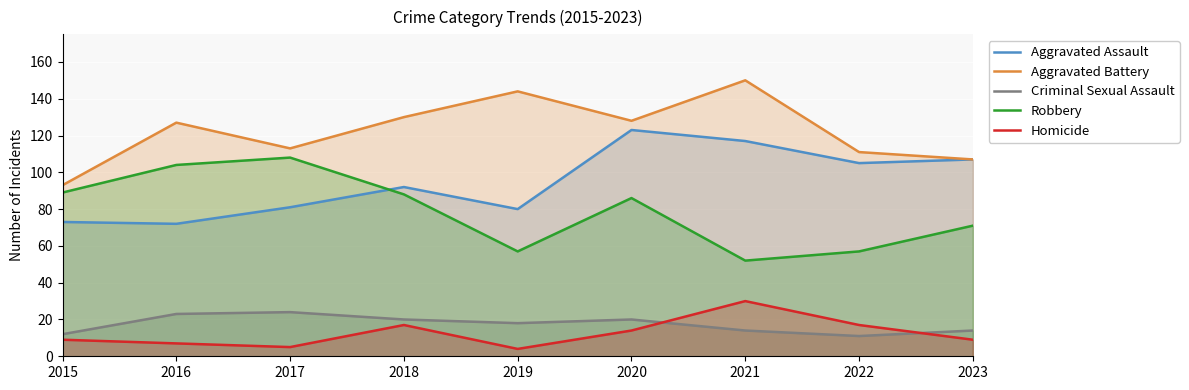

At how many categories does at least one series exceed 145?

1